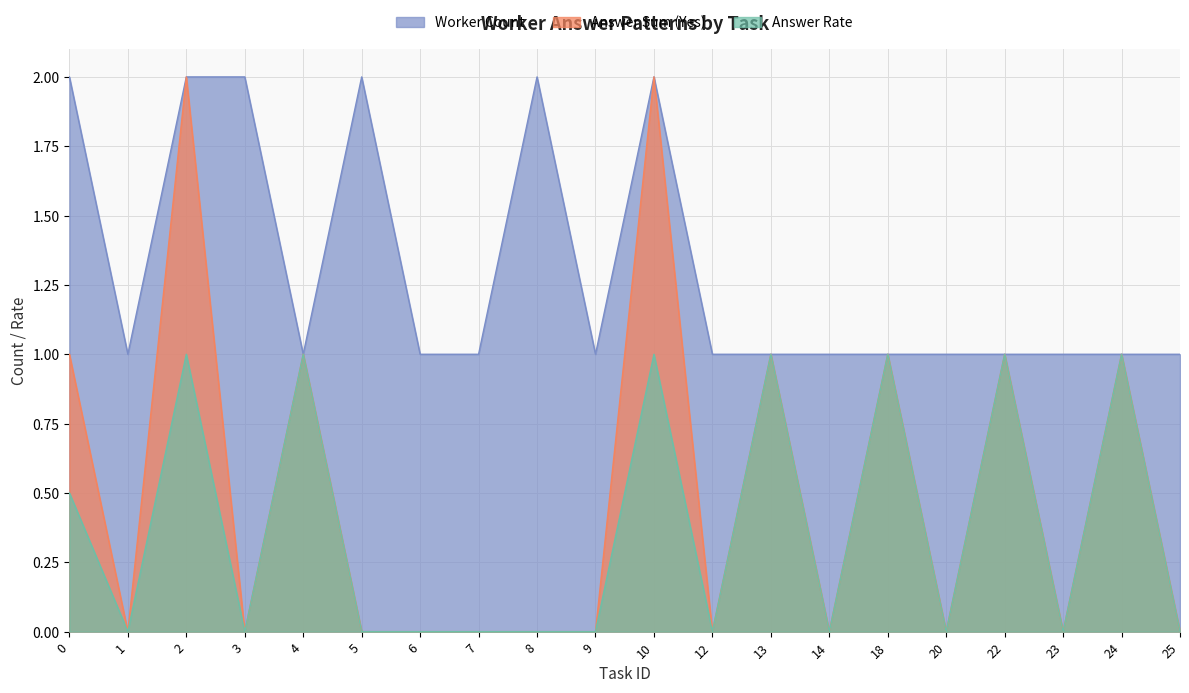

True or false: answer_rate and worker_count intersect in this chart.

False